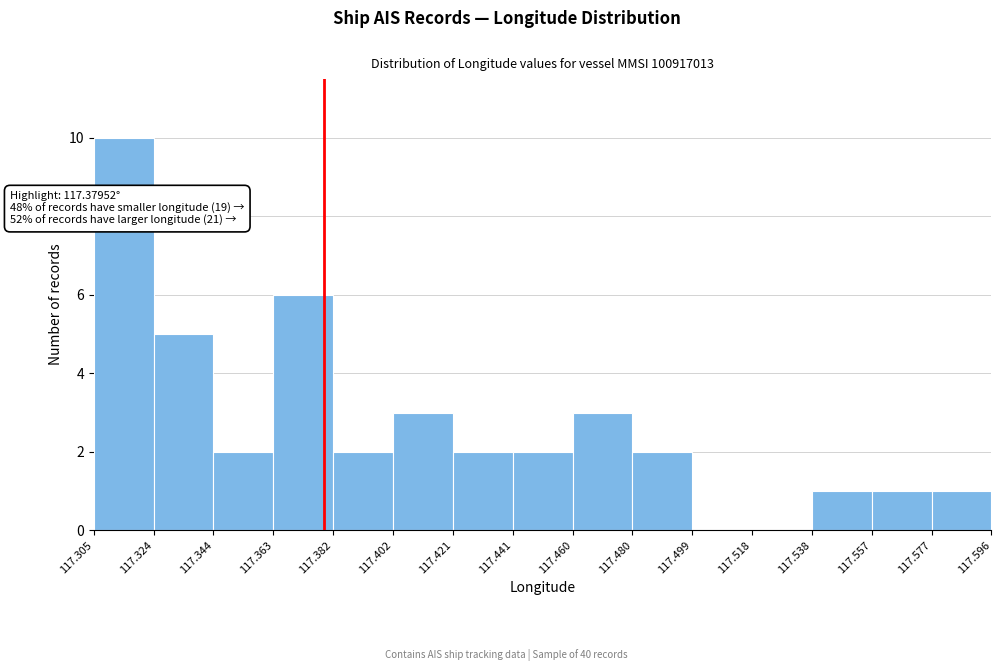

Which range on the x-axis has the tallest bar?

117.305 to 117.324